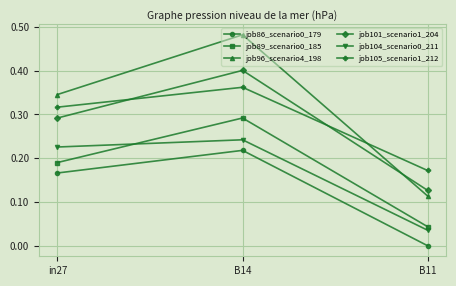

Rank the categories by job104_scenario0_211 value from lowest to highest.

B11, in27, B14